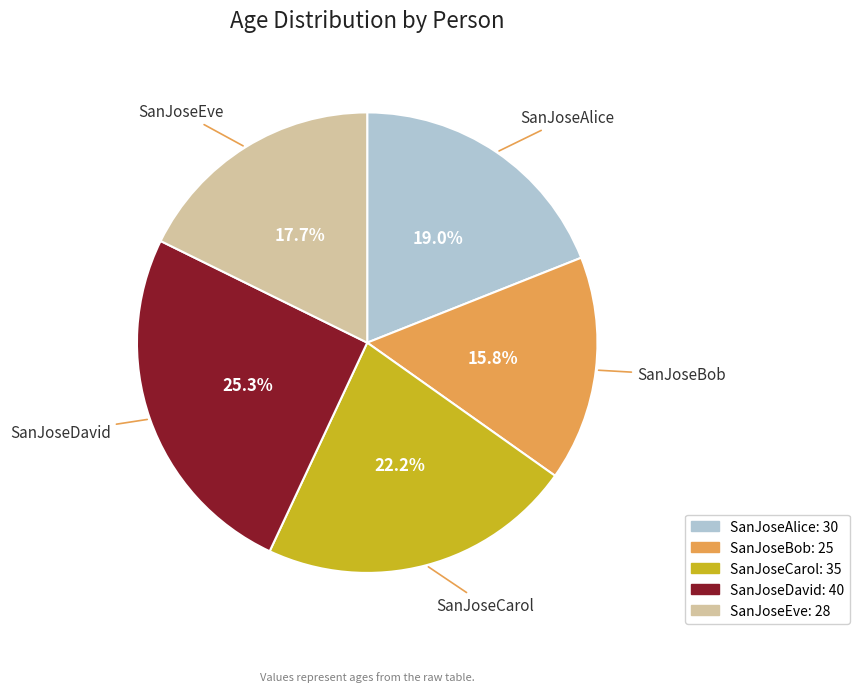

Which category has the biggest portion of the pie?

SanJoseDavid